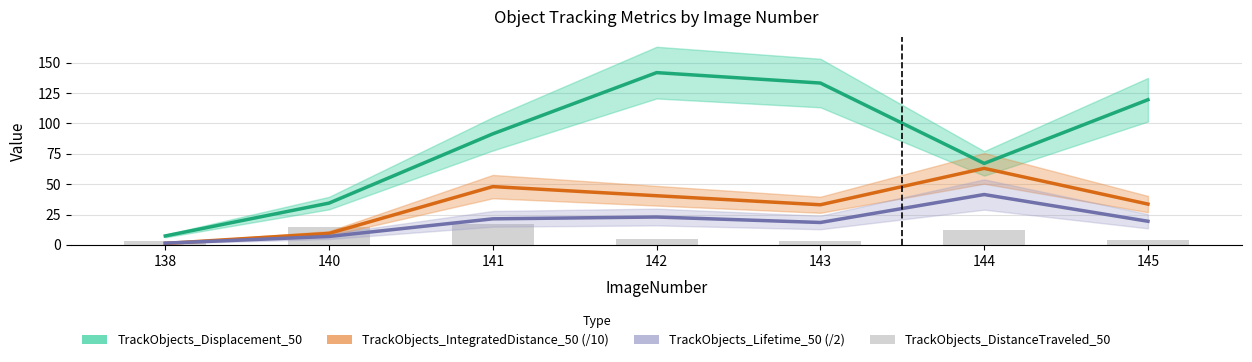

Where is TrackObjects_IntegratedDistance_50 (/10) nearest to the value 32?

143